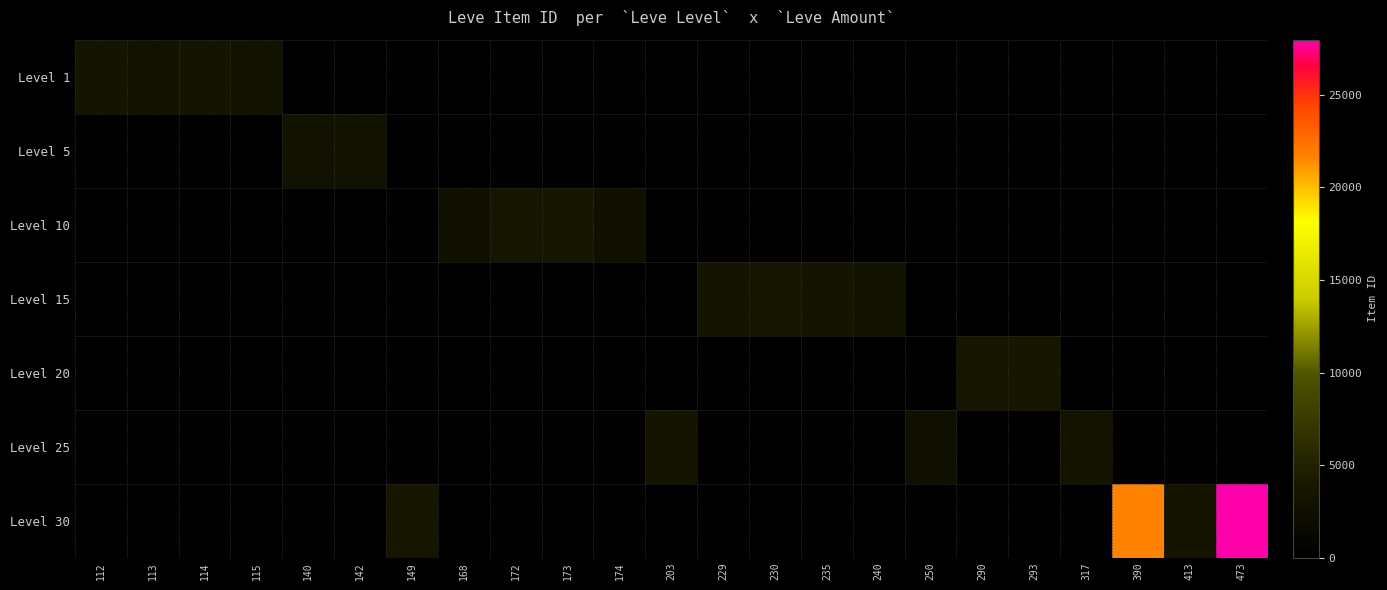

At how many categories does at least one series exceed 2841?

20